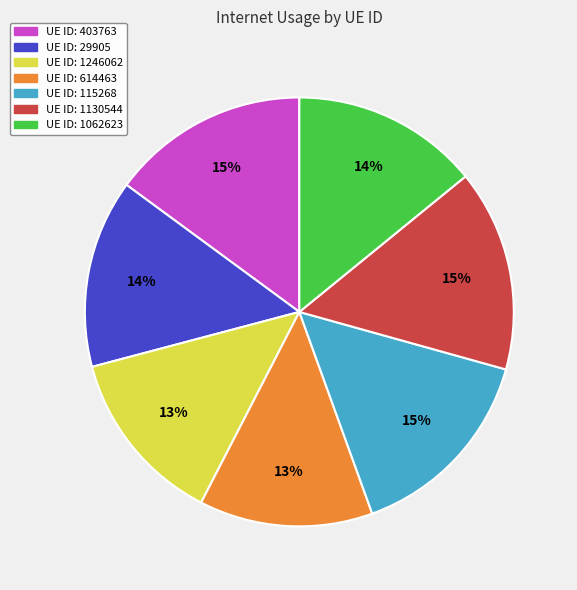

Is the sum of UE ID: 403763 and UE ID: 29905 greater than half?

No